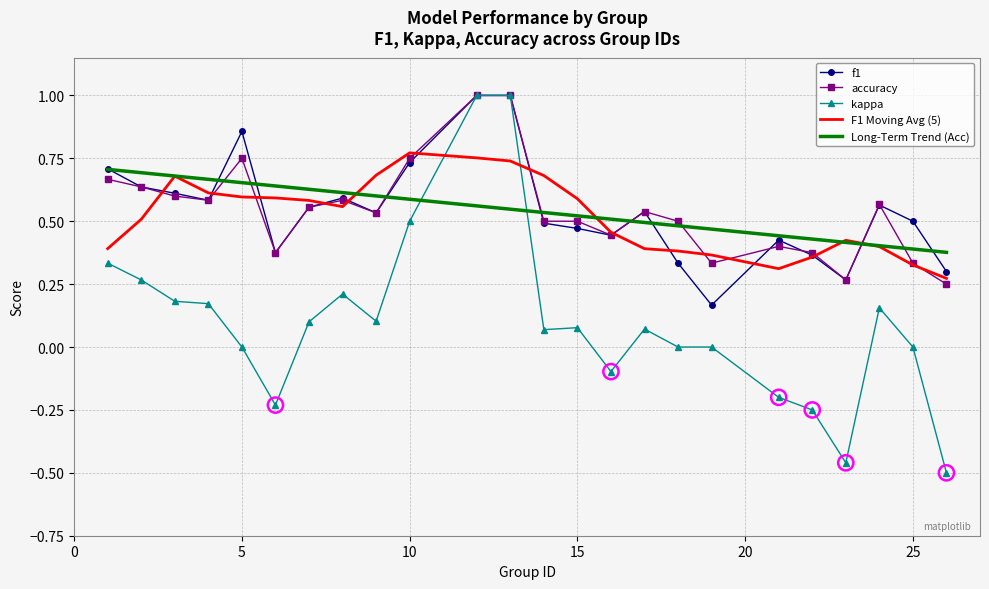

Which series has the largest range (max minus min)?

kappa